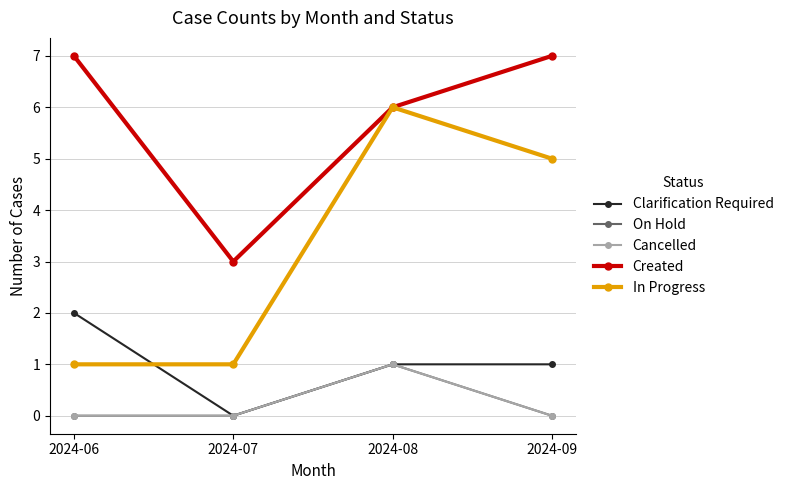

True or false: In Progress and Cancelled intersect in this chart.

False